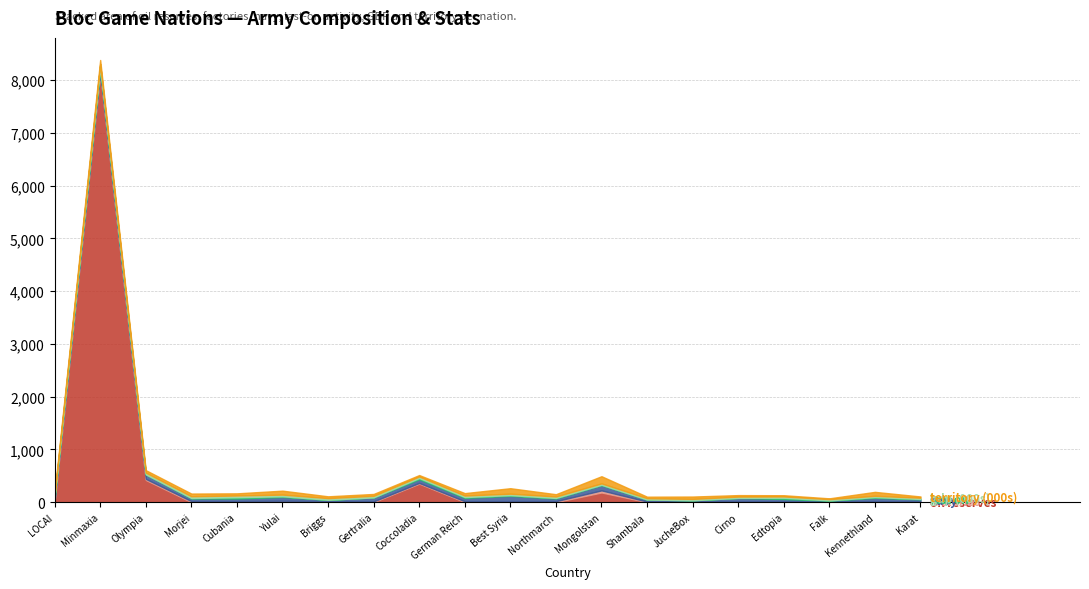

What is the label of the 4th point from the left?

Morjei